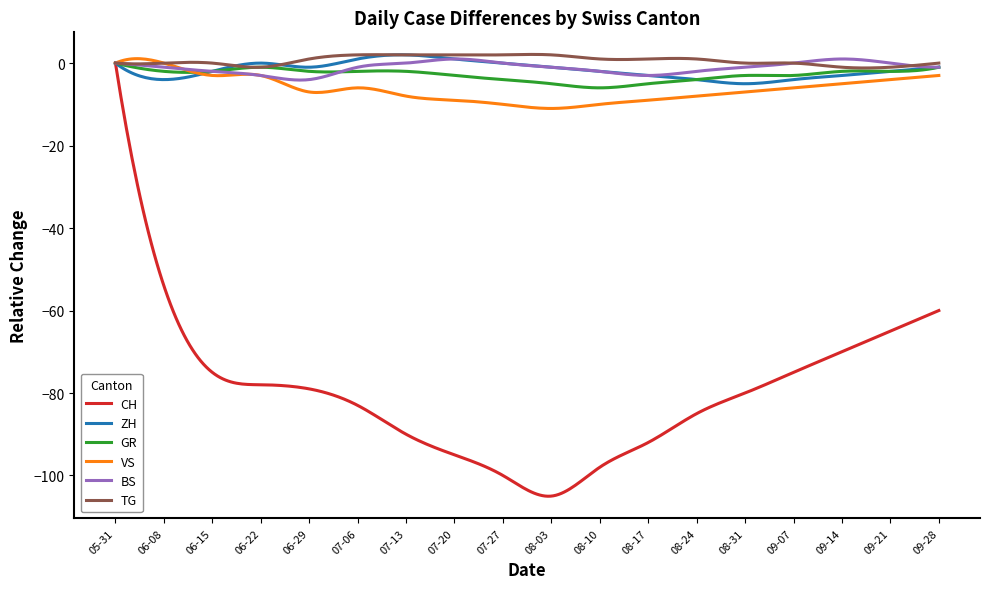

Which series has the largest range (max minus min)?

CH